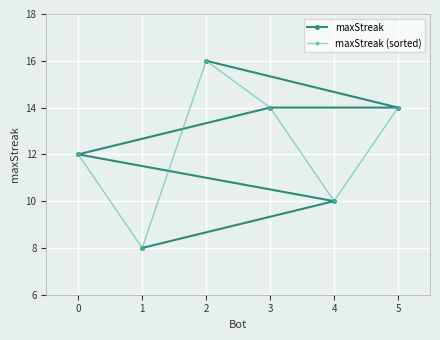

What is the value of the maxStreak point at the 3rd from the left?

16